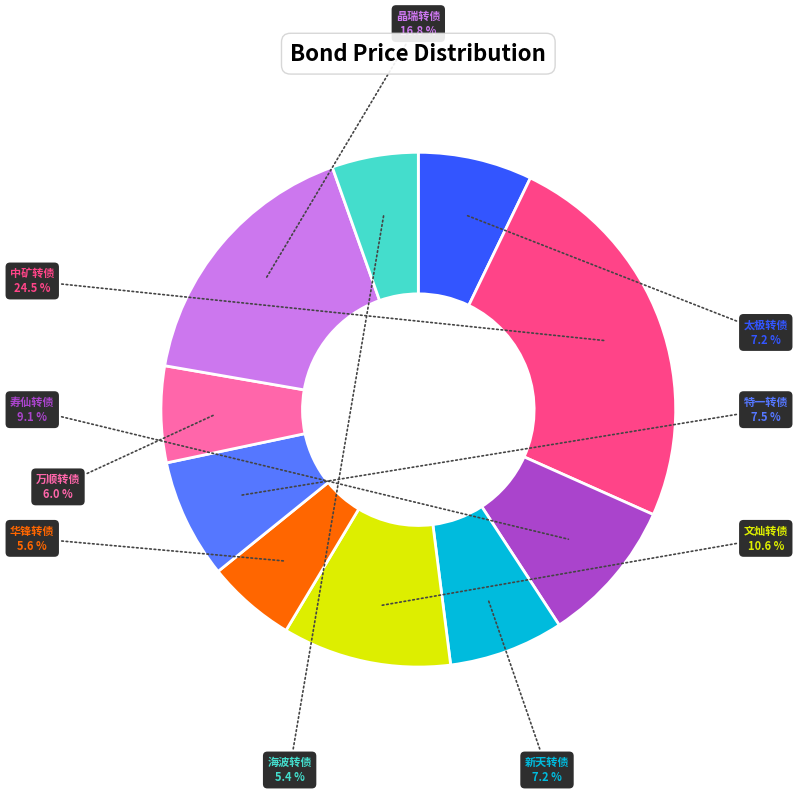

How much of the chart is everything except 万顺转债?

94.0%